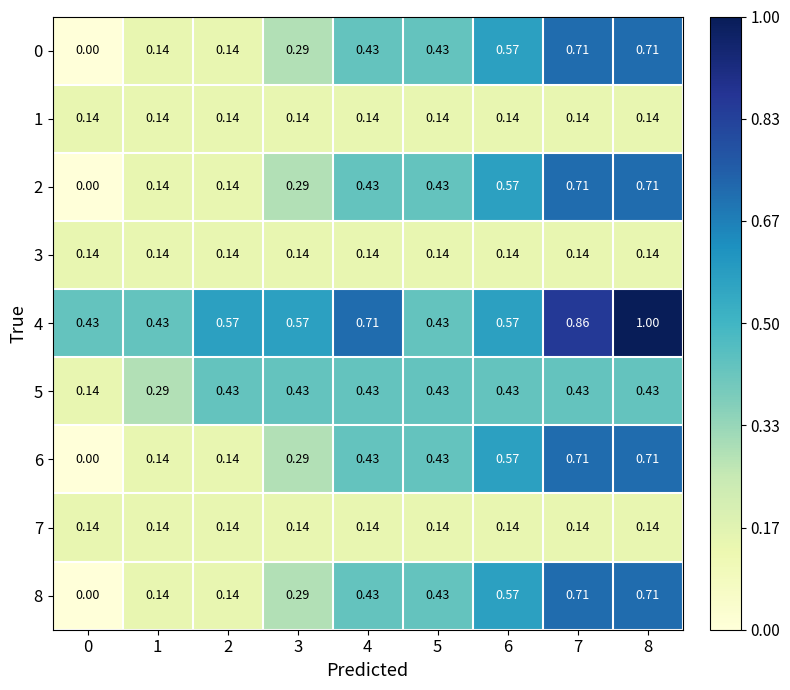

Is the value of 2 at 6 greater than the value of 0 at 0?

Yes